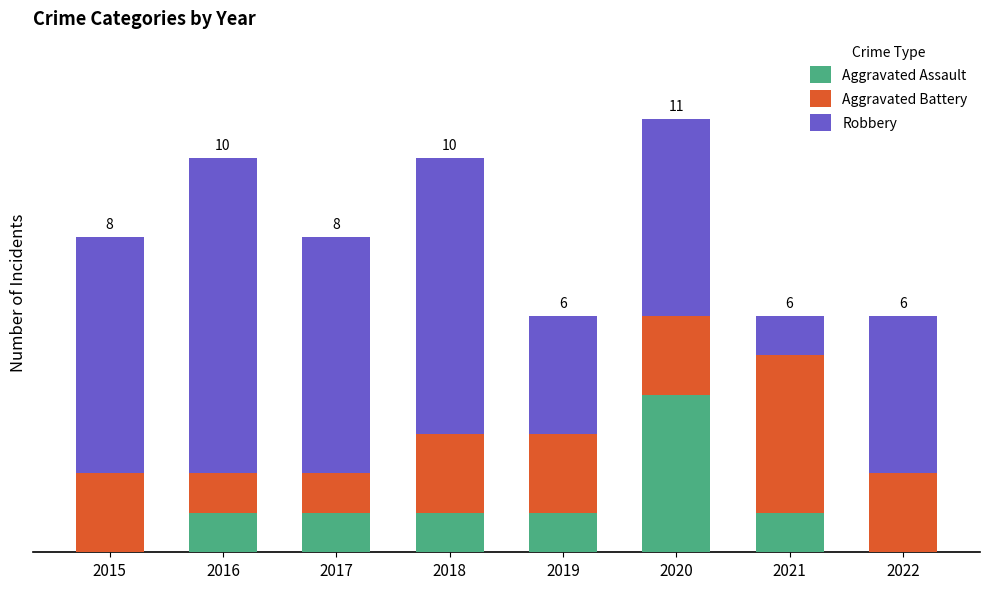

Are the bars horizontal?

No